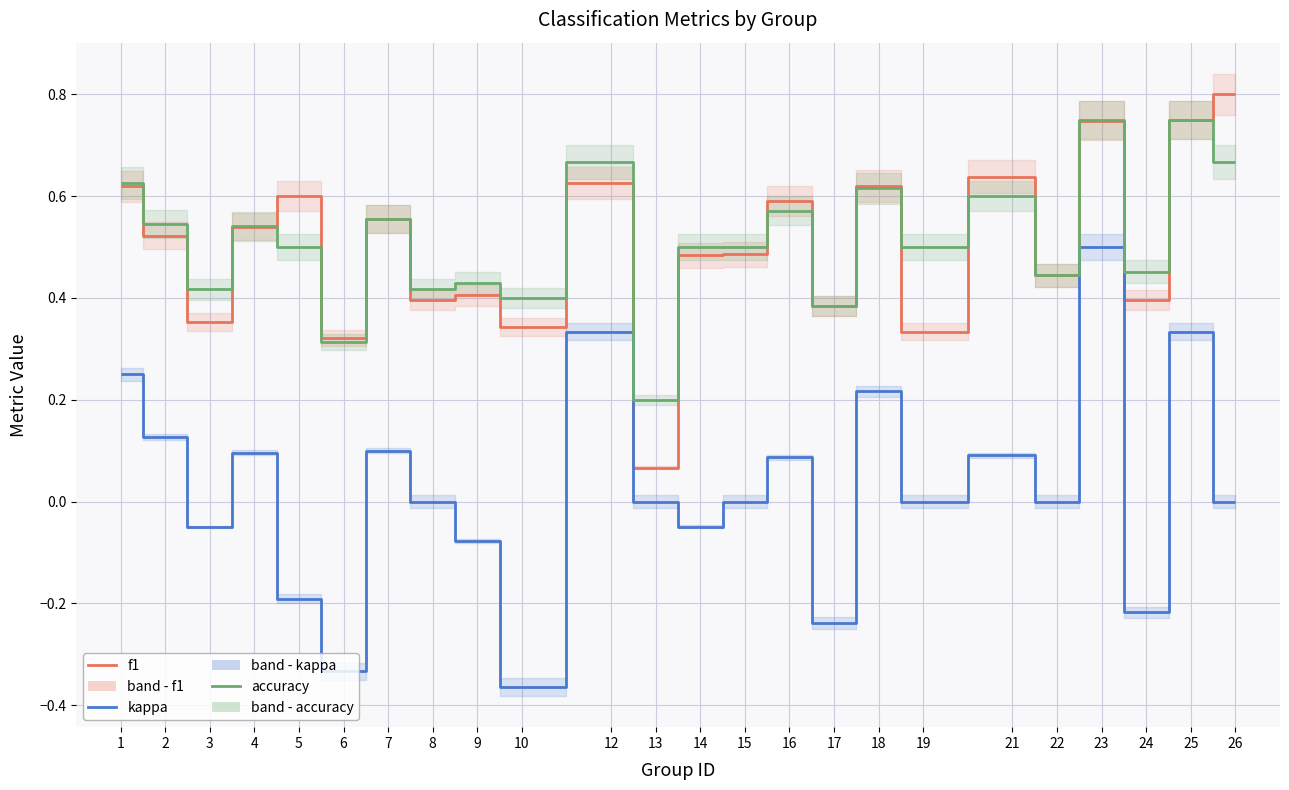

What is the lowest value of the accuracy series?

0.2